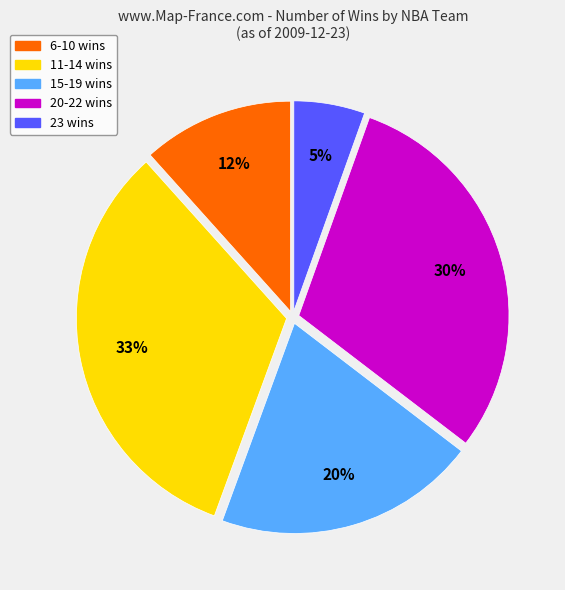

Which category has the biggest portion of the pie?

11-14 wins